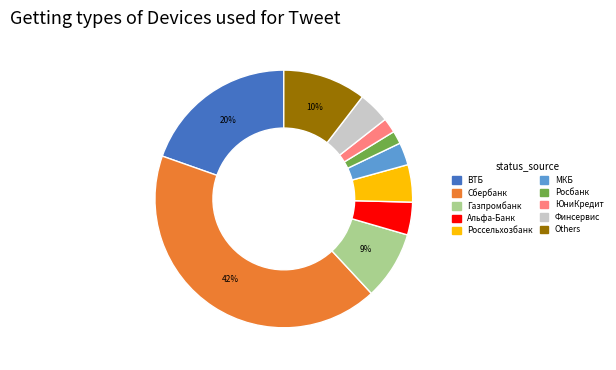

Is there any slice that represents more than half of the pie?

No